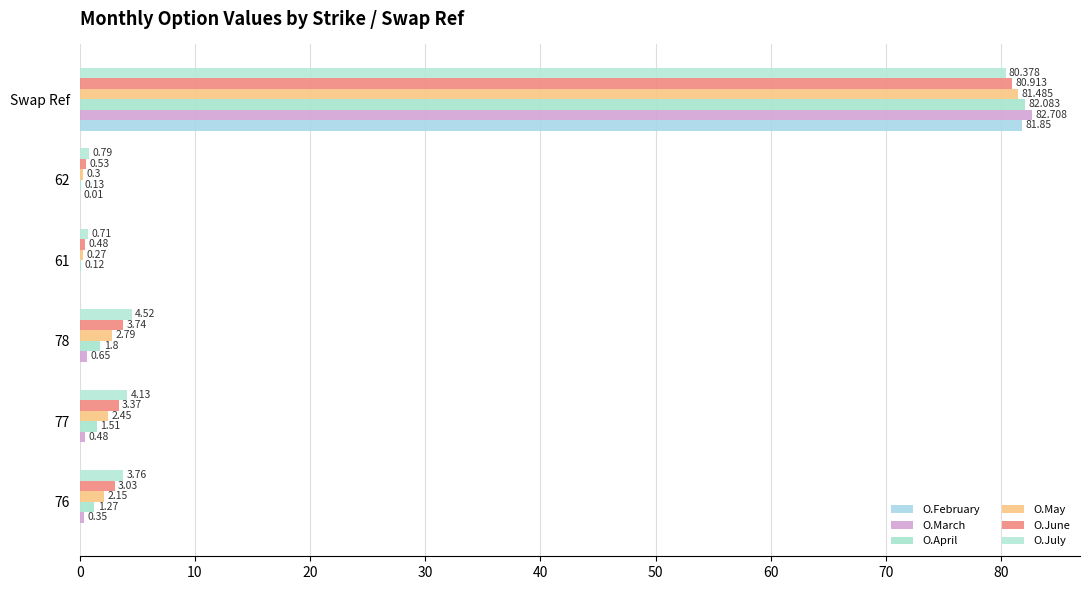

Count the number of categories in the chart.

6